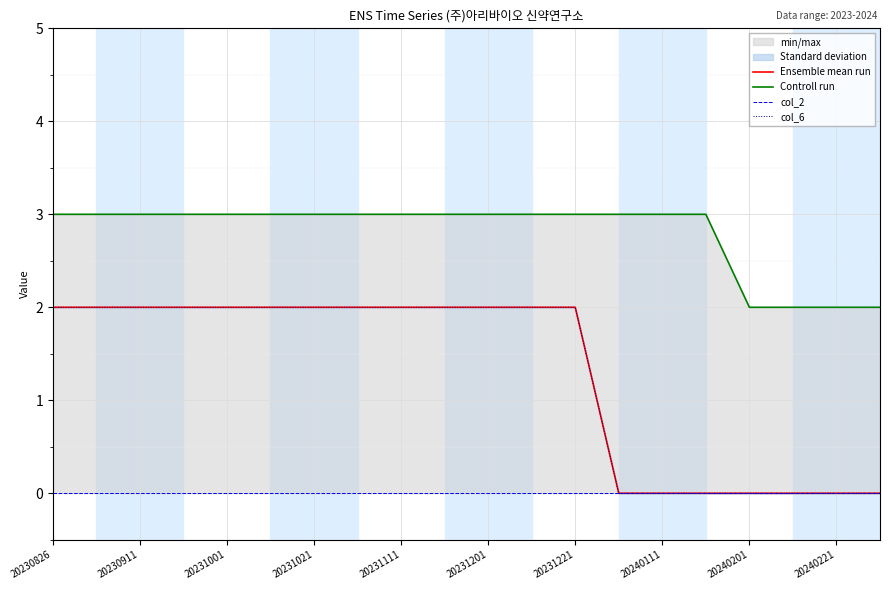

True or false: Controll run and col_2 intersect in this chart.

False